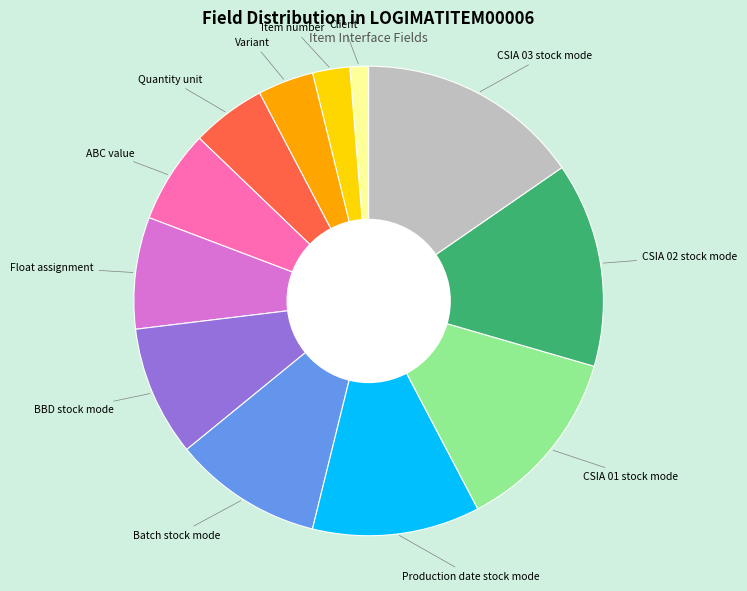

Does any single category account for the majority?

No